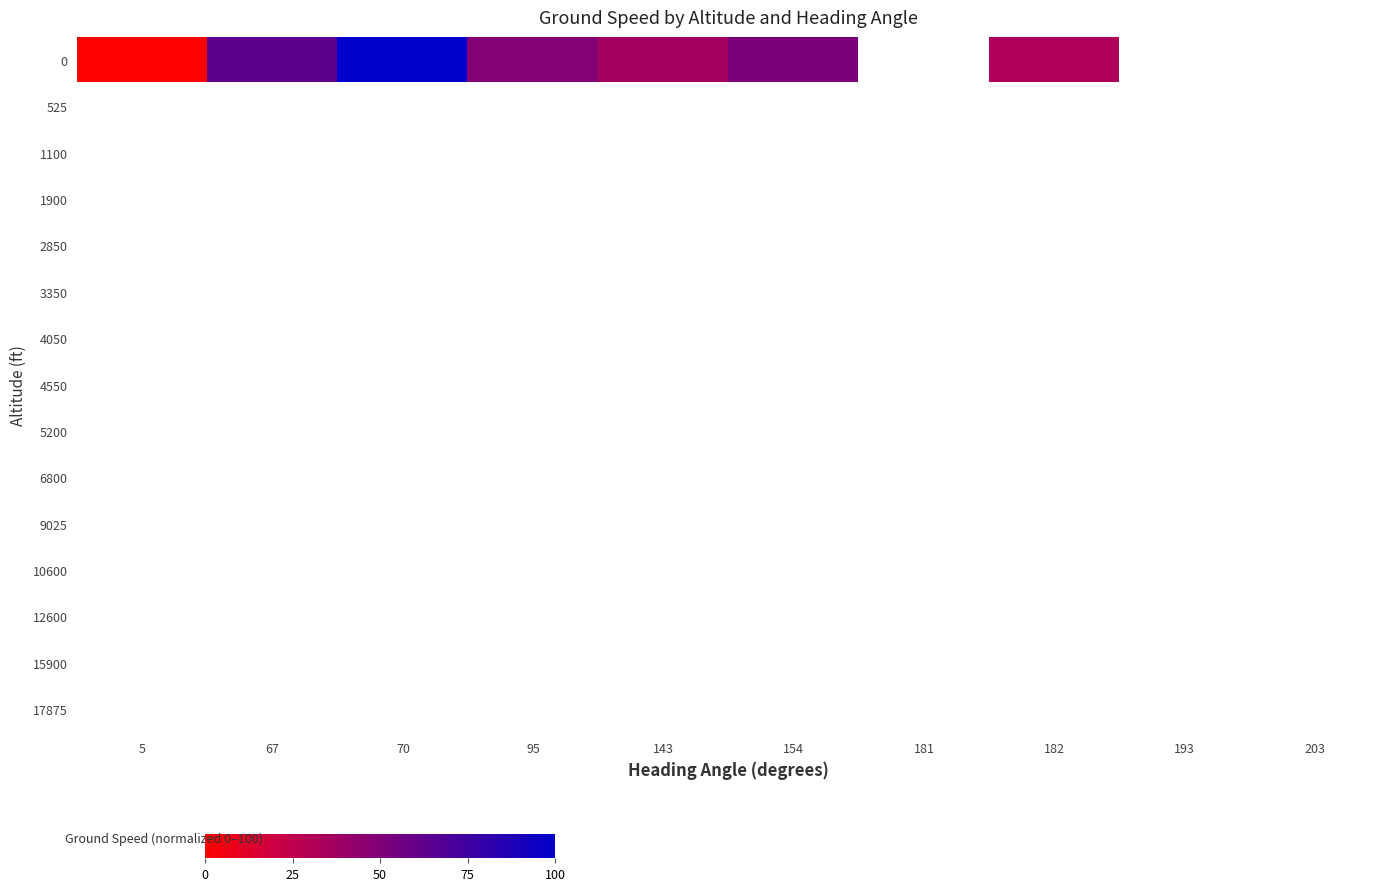

At which category does the chart reach its minimum across all series?

5